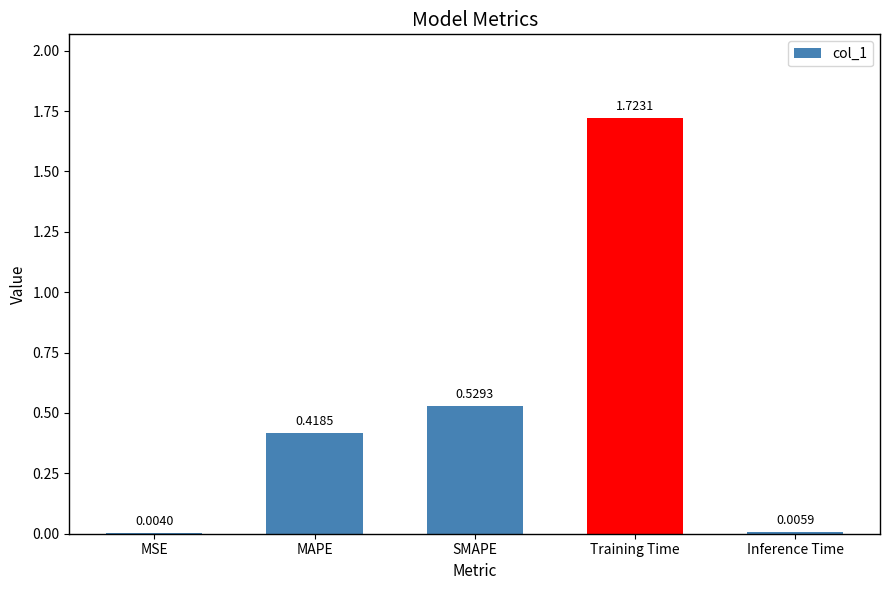

What is the sum of all values?

2.7